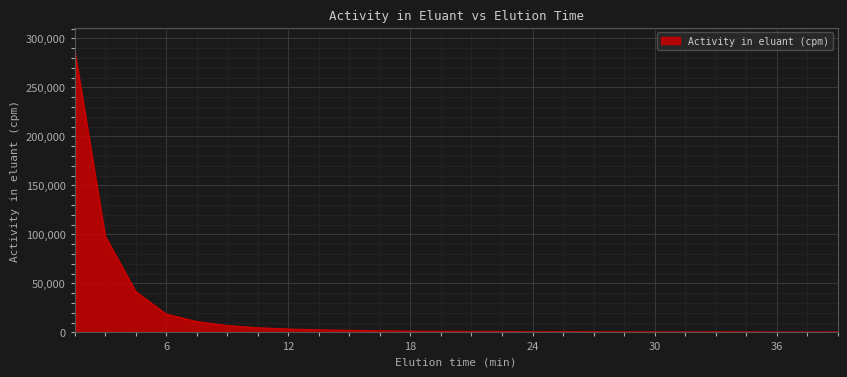

How many lines are shown in the chart?

1